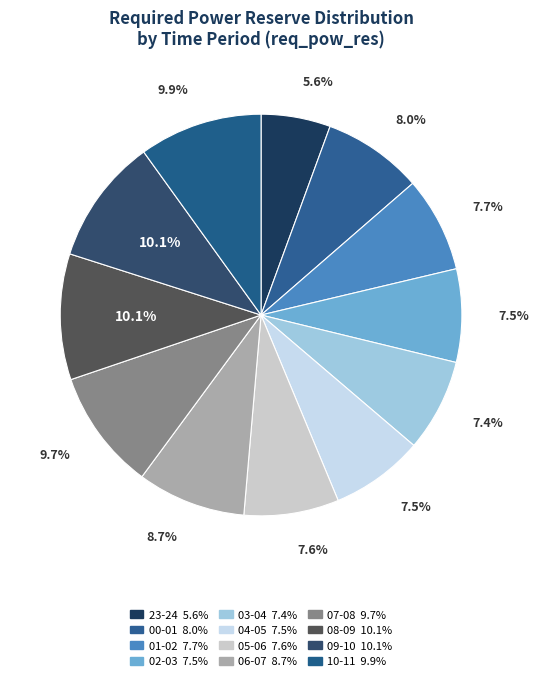

Is it true that 06-07 is 9% of the pie?

True